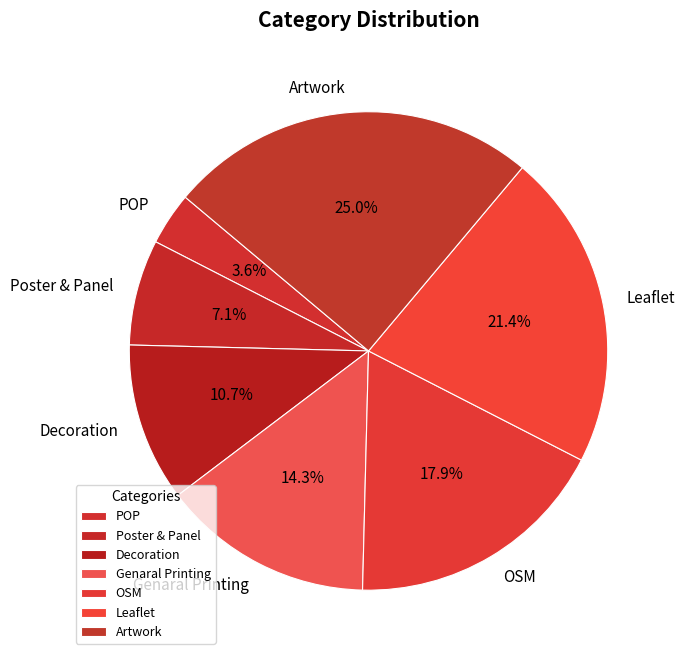

True or false: OSM accounts for 27% of the total.

False